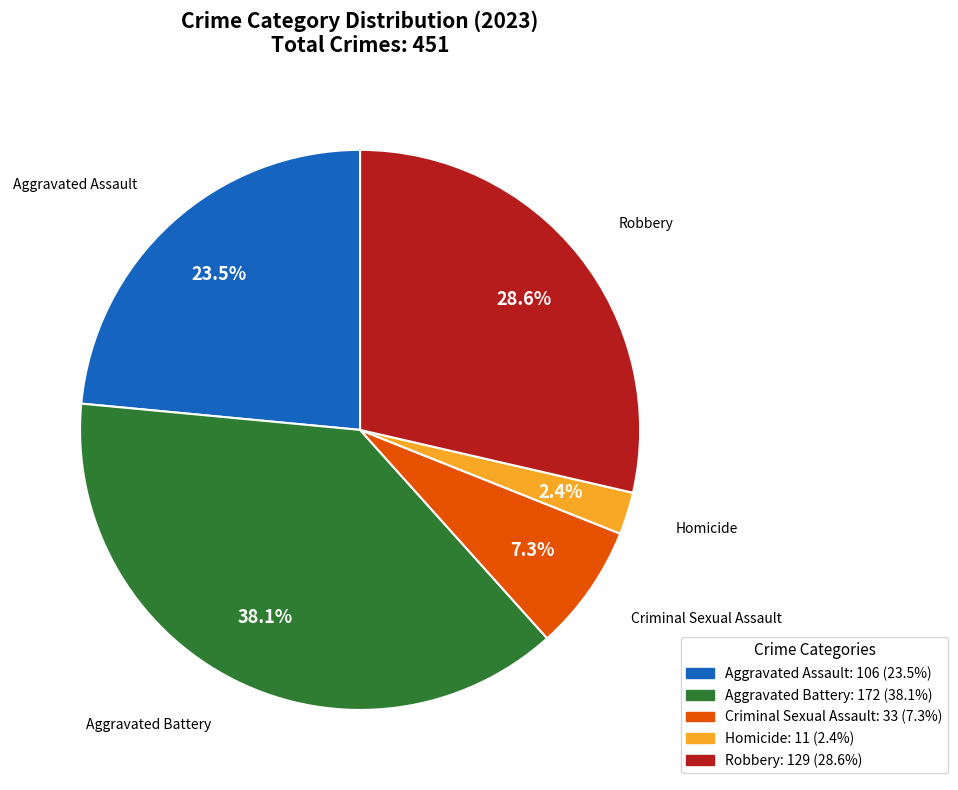

To the nearest percent, what portion does Robbery represent?

29%